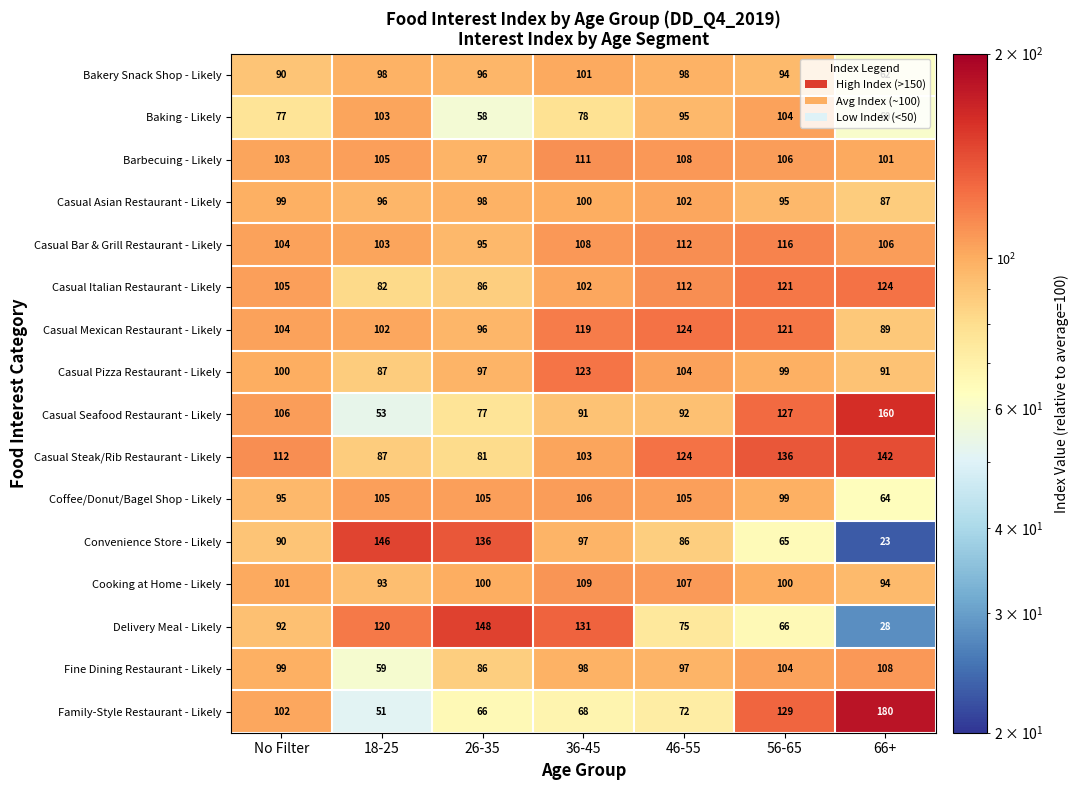

How many distinct data groups are displayed?

16